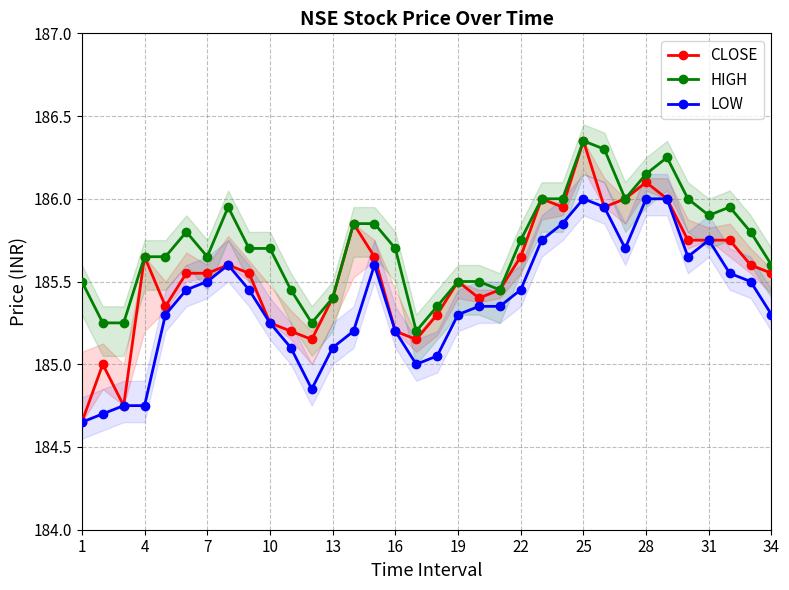

Is it true that LOW equals 185.3 at 34?

True